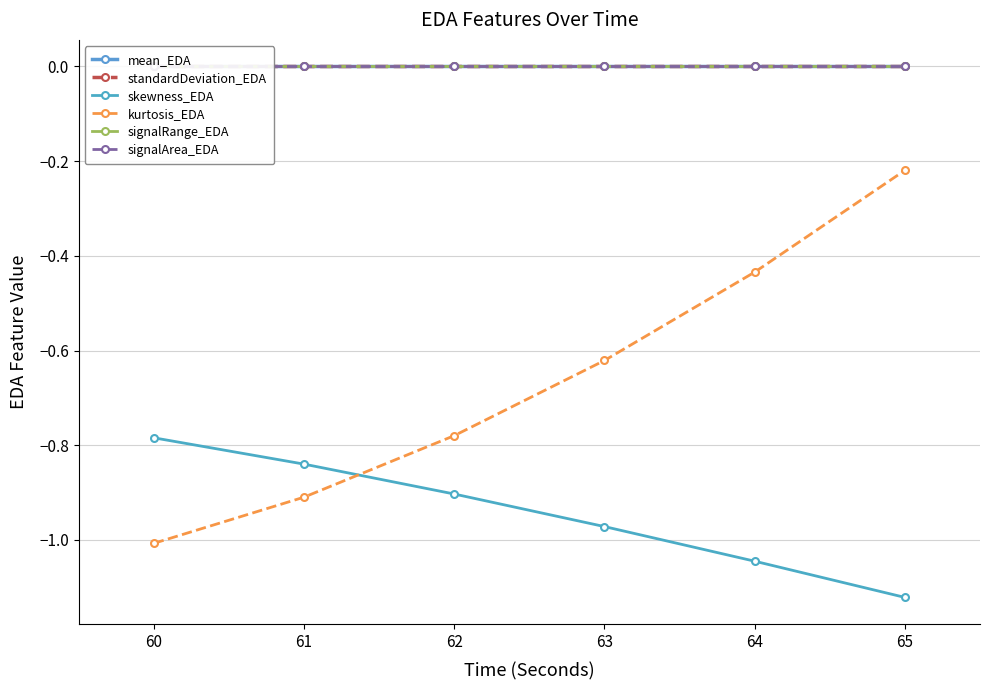

Is it true that skewness_EDA equals -1.2 at 61?

False